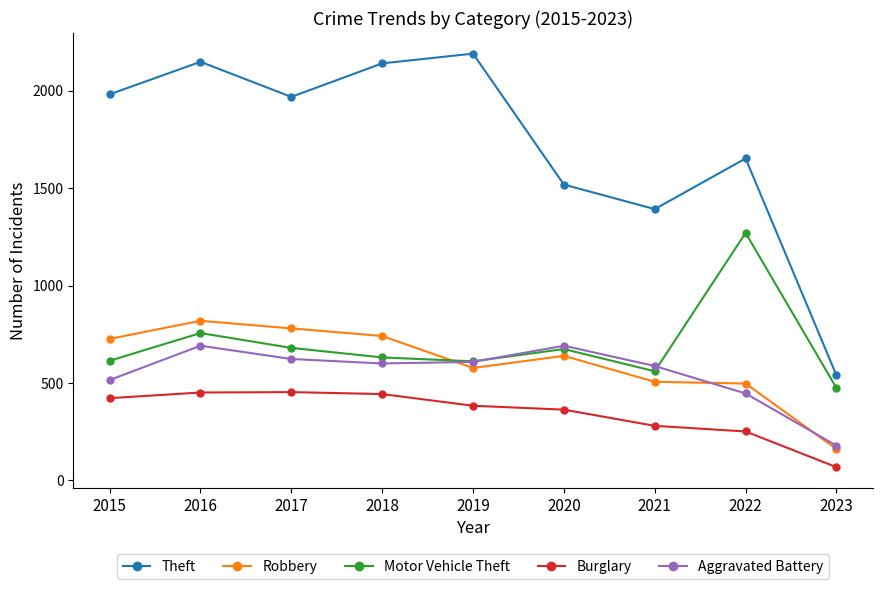

Which series ends up on top after the final intersection of Motor Vehicle Theft and Aggravated Battery?

Motor Vehicle Theft